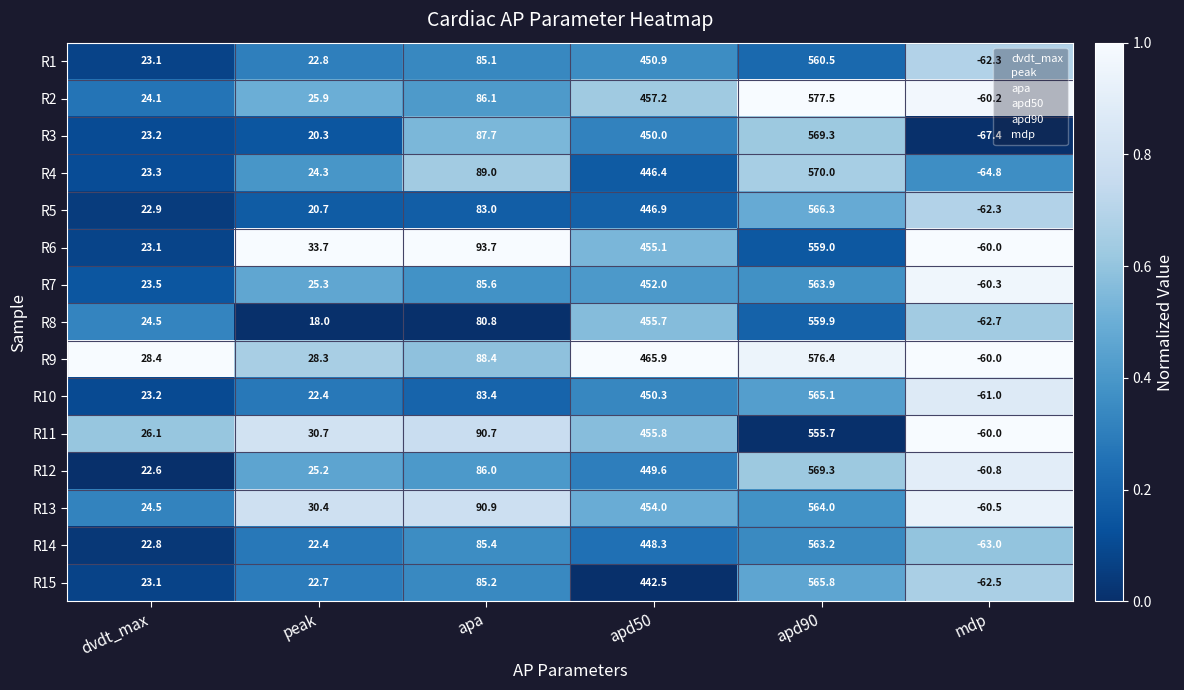

The R12 series shows -102.4 at mdp. True or false?

False